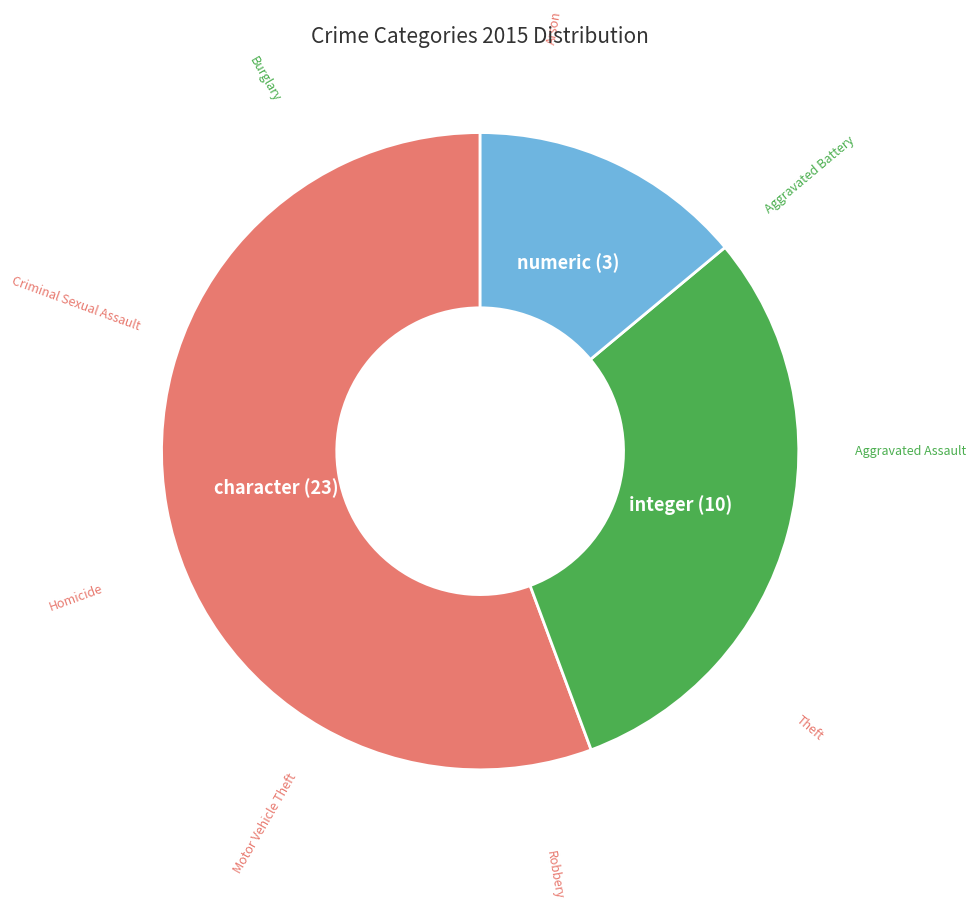

Is there a majority slice in this chart?

Yes